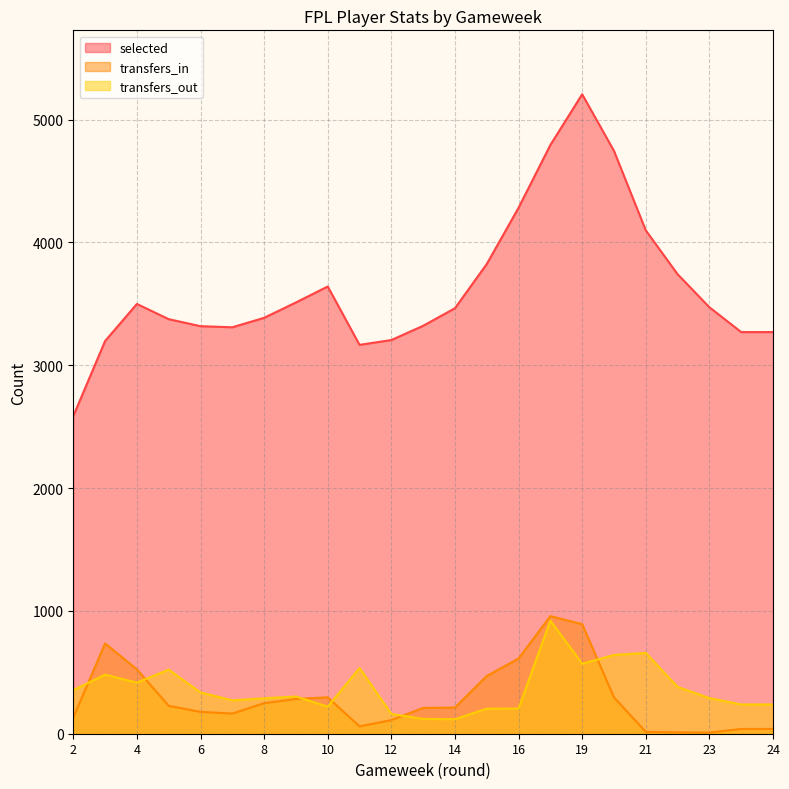

What are all the series names shown in the legend?

selected, transfers_in, transfers_out